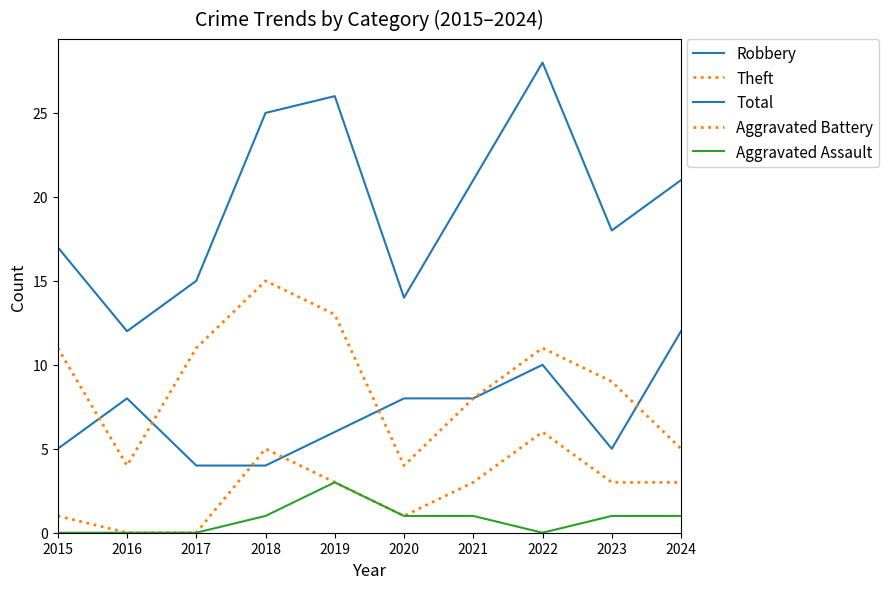

The Theft series shows 4 at 2020. True or false?

True